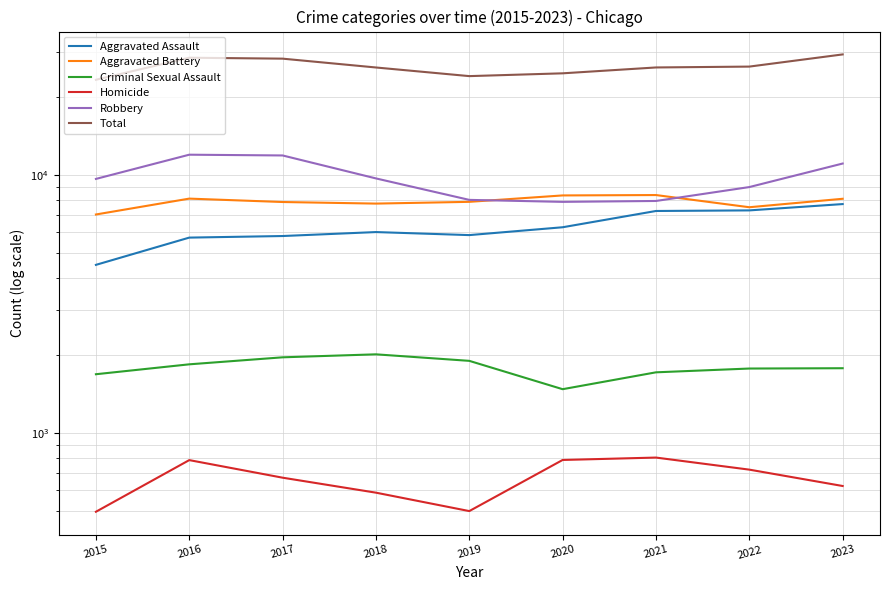

List the series in order of their peak value, lowest first.

Homicide, Criminal Sexual Assault, Aggravated Assault, Aggravated Battery, Robbery, Total